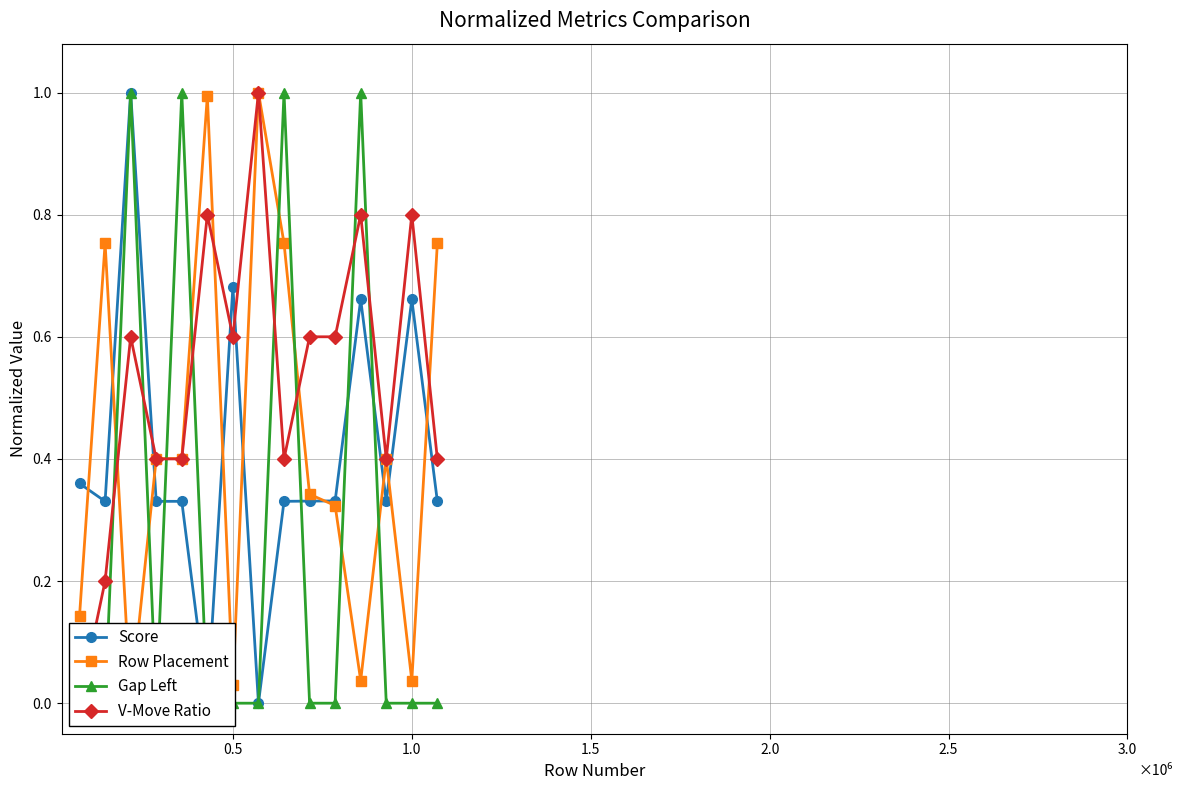

True or false: Score has more than 0 interior local peaks.

True